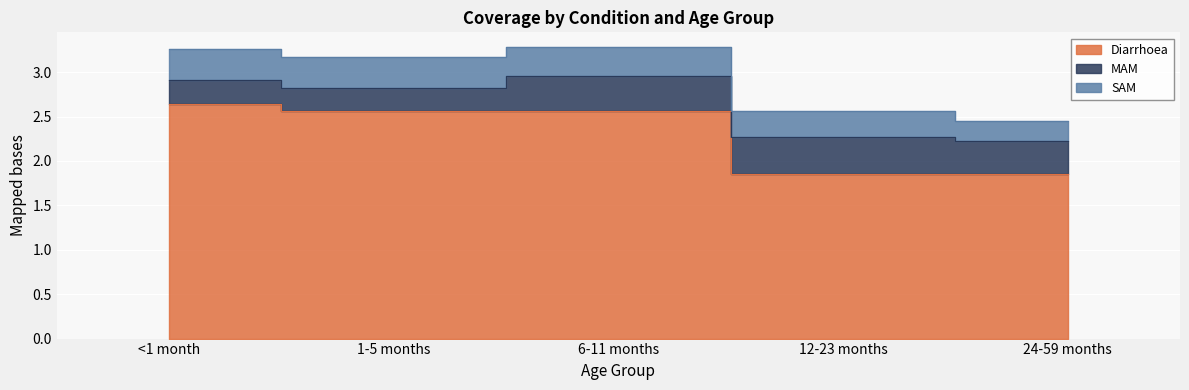

What is the smallest value displayed?

0.2